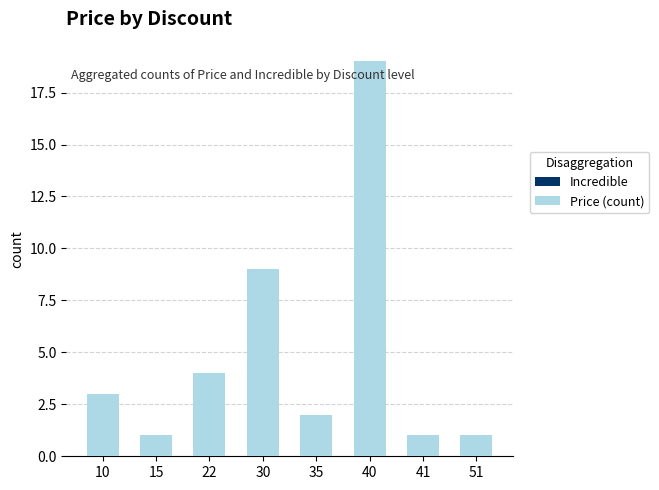

What is the change in value from 15 to 22?

+3